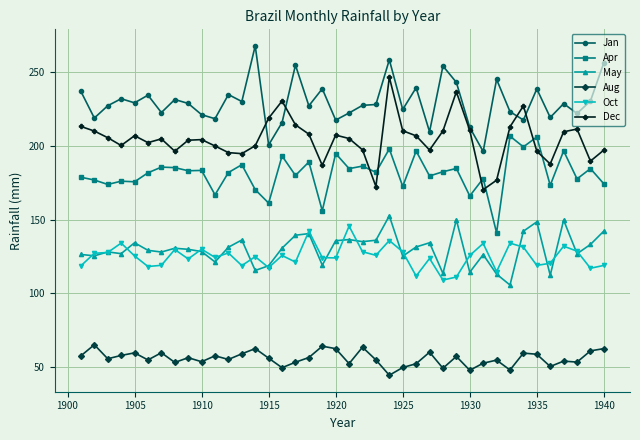

What is the lowest value of the Apr series?

141.2